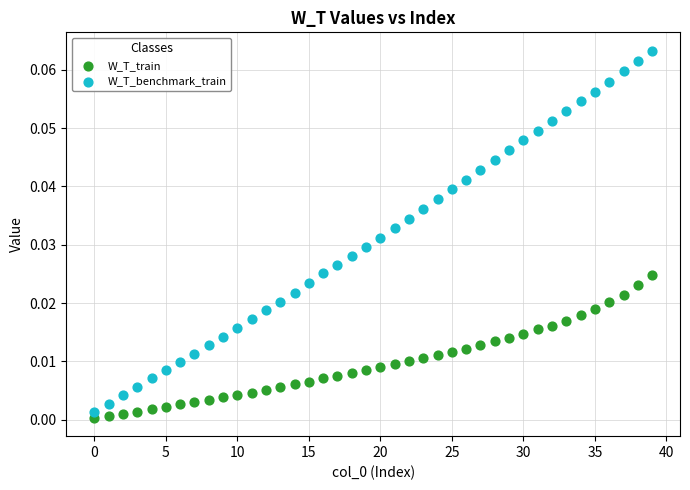

What are all the series names shown in the legend?

W_T_train, W_T_benchmark_train